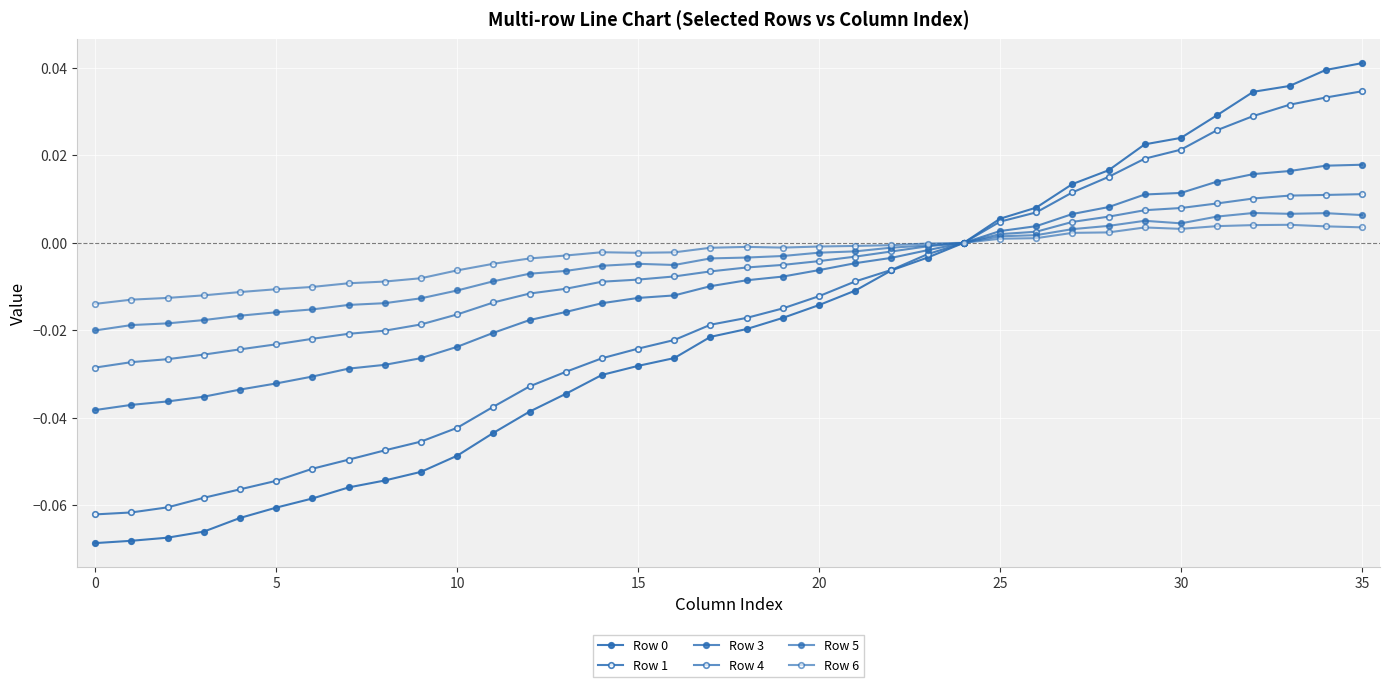

How many categories are shown in the chart?

36